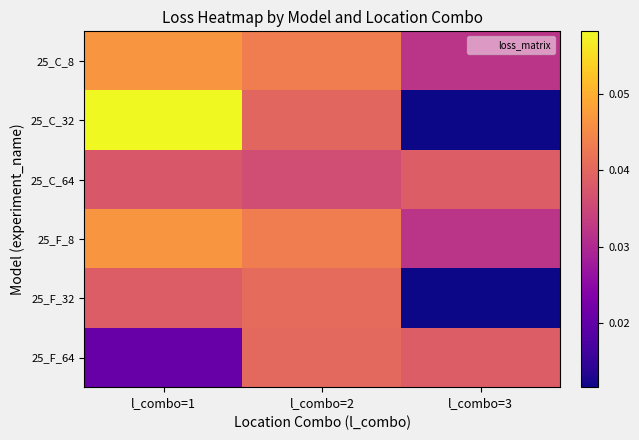

Reading left to right, what are all the values shown in this chart?

25_C_8: l_combo=1=0.0	l_combo=2=0.0	l_combo=3=0.0
25_C_32: l_combo=1=0.1	l_combo=2=0.0	l_combo=3=0.0
25_C_64: l_combo=1=0.0	l_combo=2=0.0	l_combo=3=0.0
25_F_8: l_combo=1=0.0	l_combo=2=0.0	l_combo=3=0.0
25_F_32: l_combo=1=0.0	l_combo=2=0.0	l_combo=3=0.0
25_F_64: l_combo=1=0.0	l_combo=2=0.0	l_combo=3=0.0